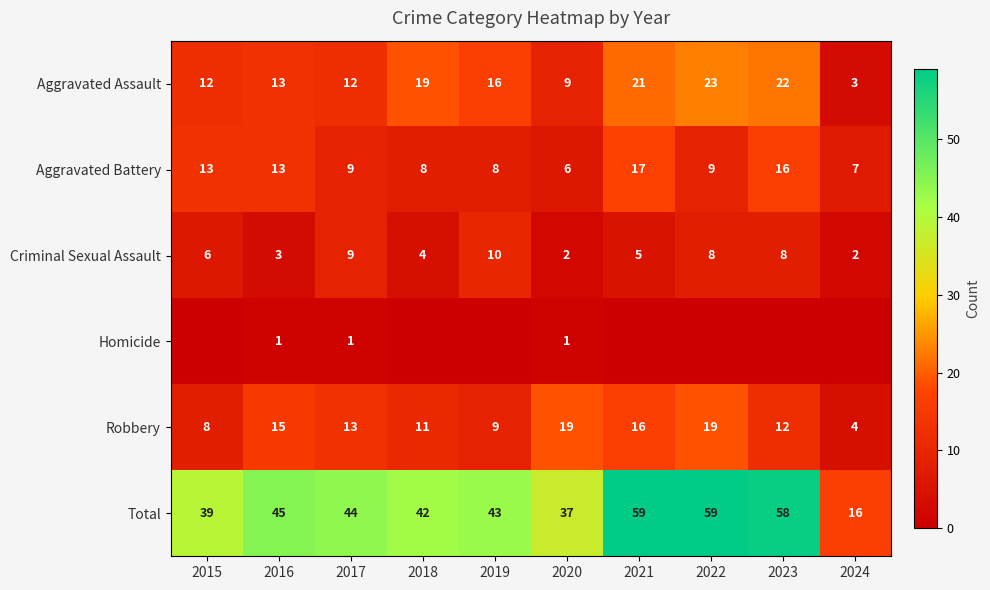

Is it true that Aggravated Battery equals 16 at 2023?

True